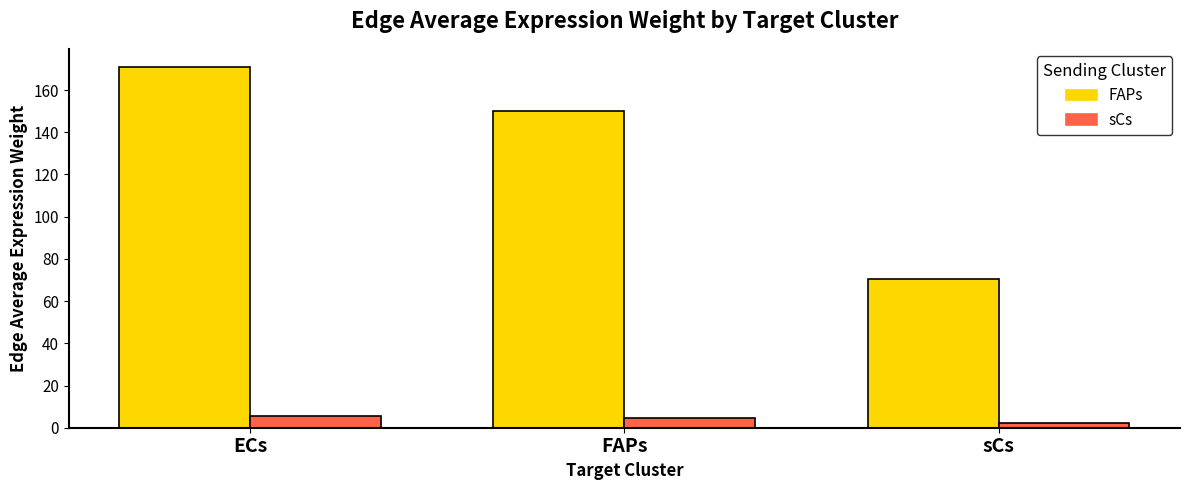

Which series has the largest total across all categories?

FAPs